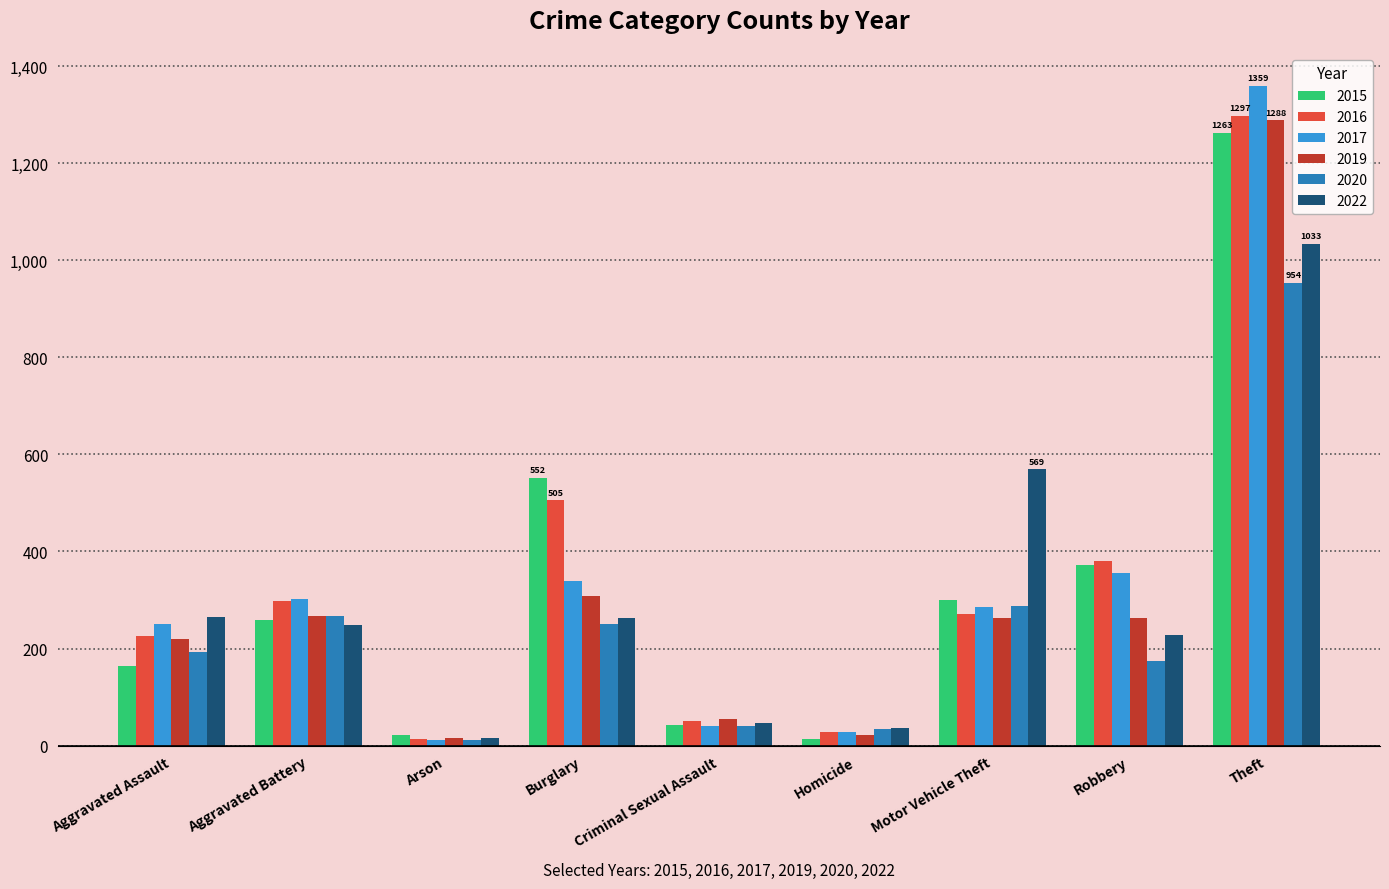

What are all the series names shown in the legend?

2015, 2016, 2017, 2019, 2020, 2022